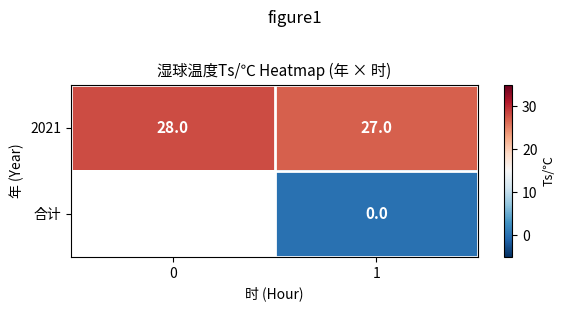

The value of 2021 at 0 is 8. True or false?

False